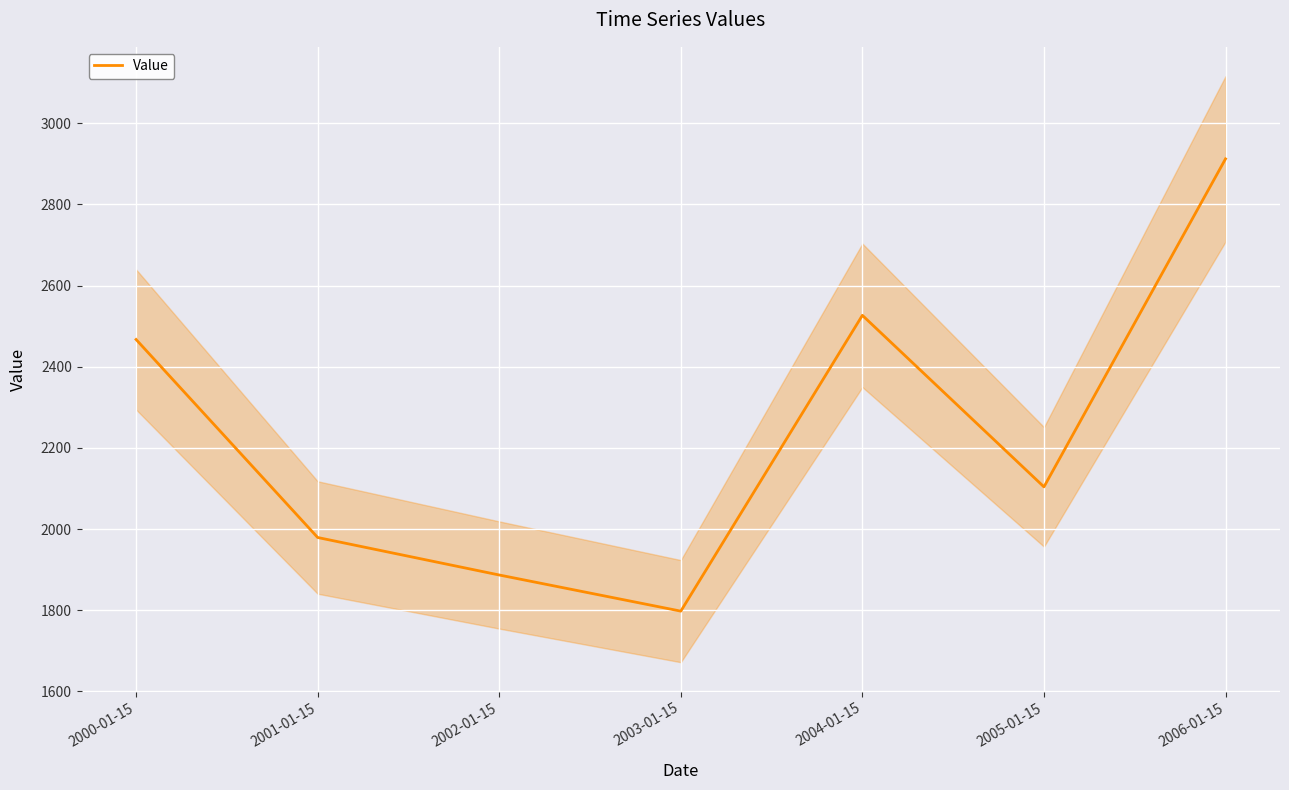

What is the label of the 4th point from the left?

2003-01-15